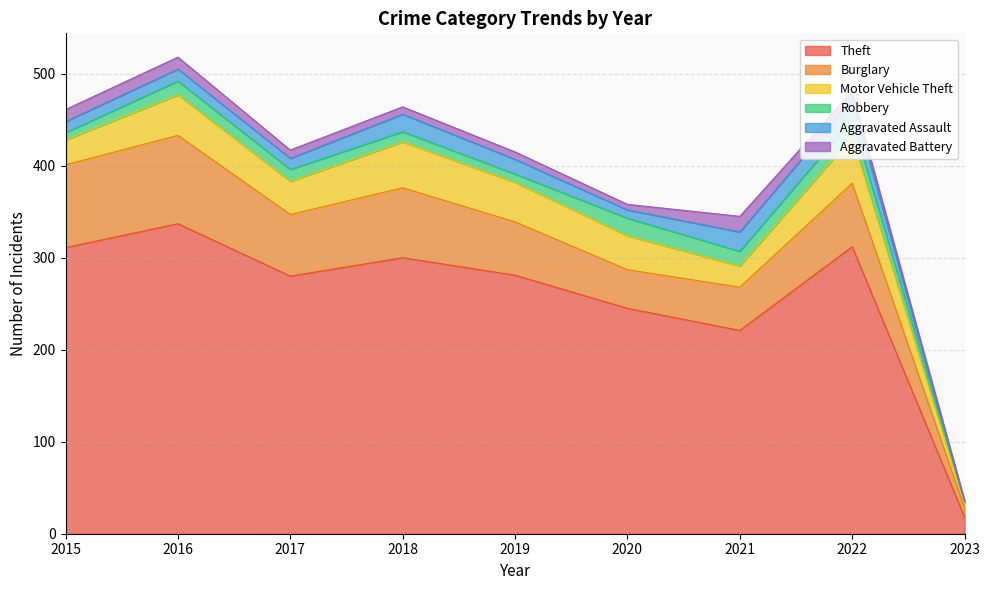

Is the value of Motor Vehicle Theft at 2020 greater than the value of Robbery at 2015?

Yes